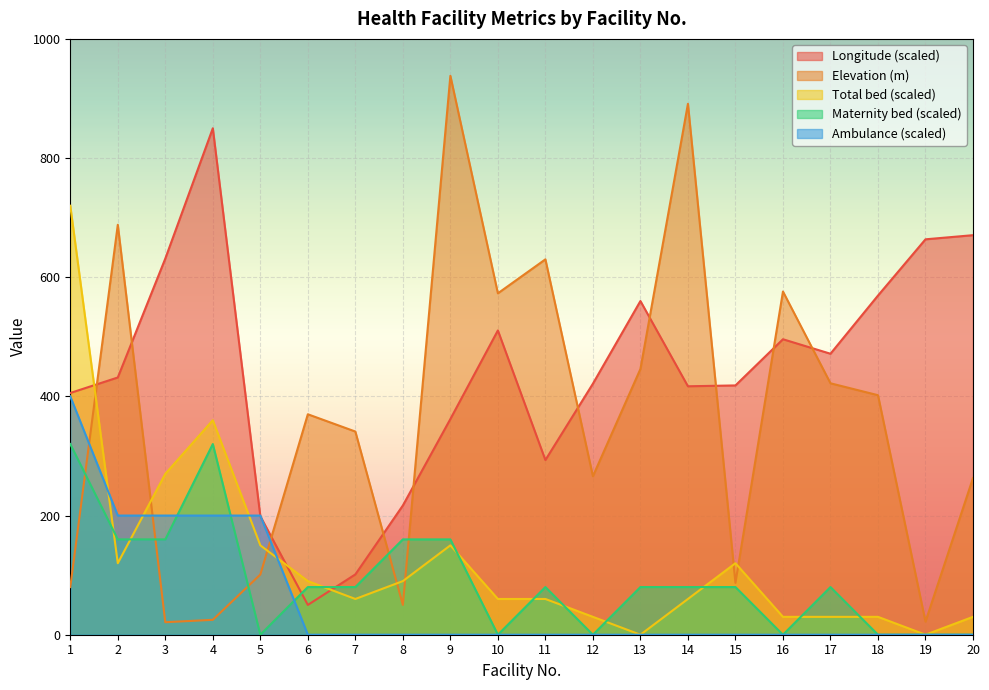

How many lines are shown in the chart?

5